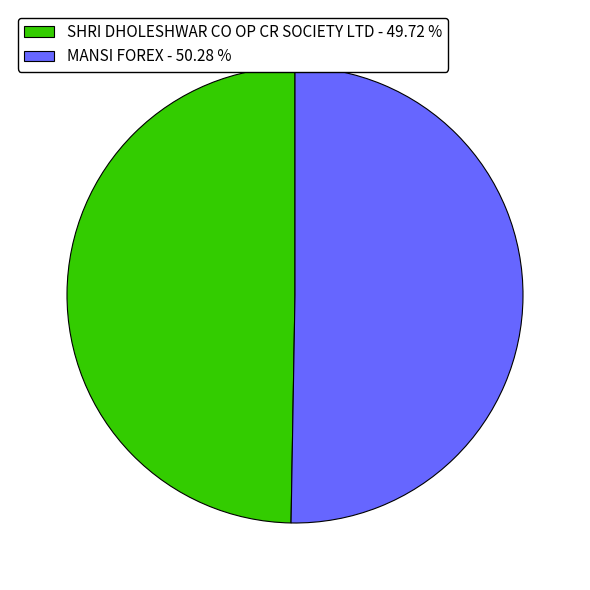

Between SHRI DHOLESHWAR CO OP CR SOCIETY LTD - 49.72 % and MANSI FOREX - 50.28 %, which is larger?

MANSI FOREX - 50.28 %